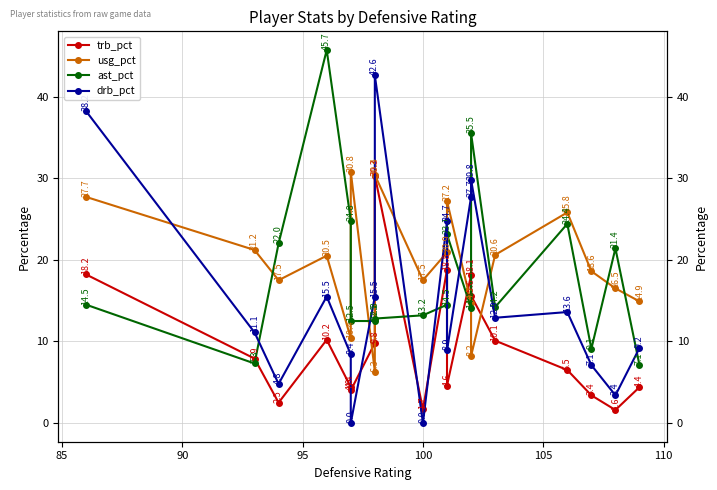

Is this an area chart (filled region under the line)?

No